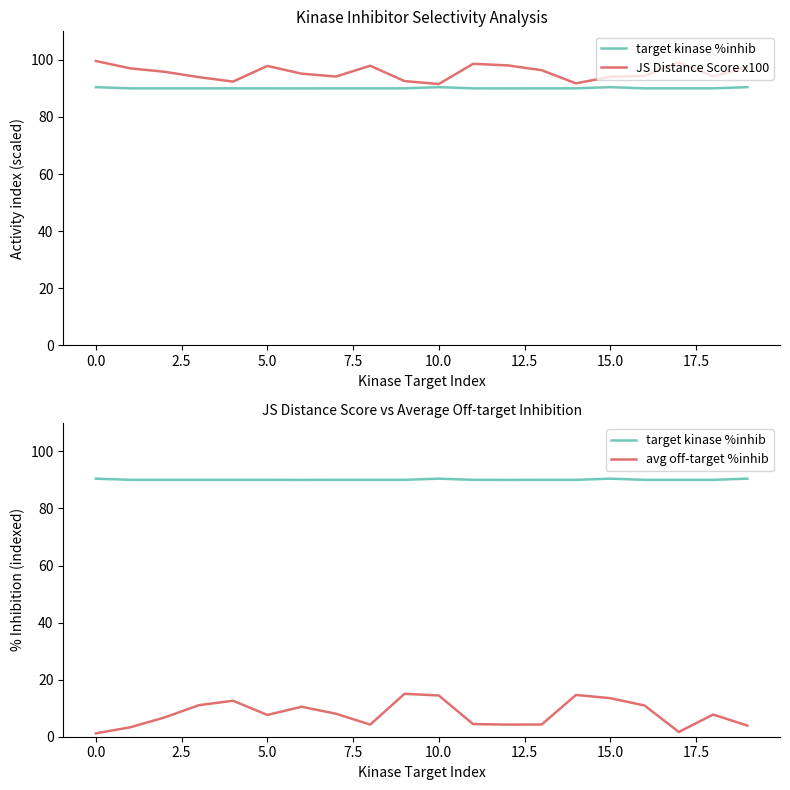

What is the total value across all series at 13?

190.7